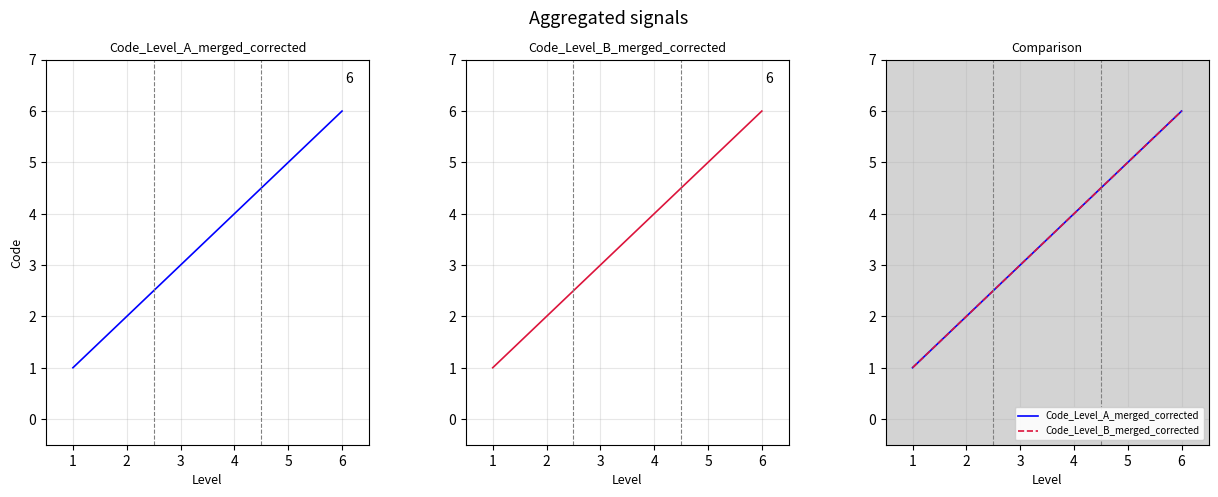

Count the Code_Level_B values in the range 2 to 5.

4